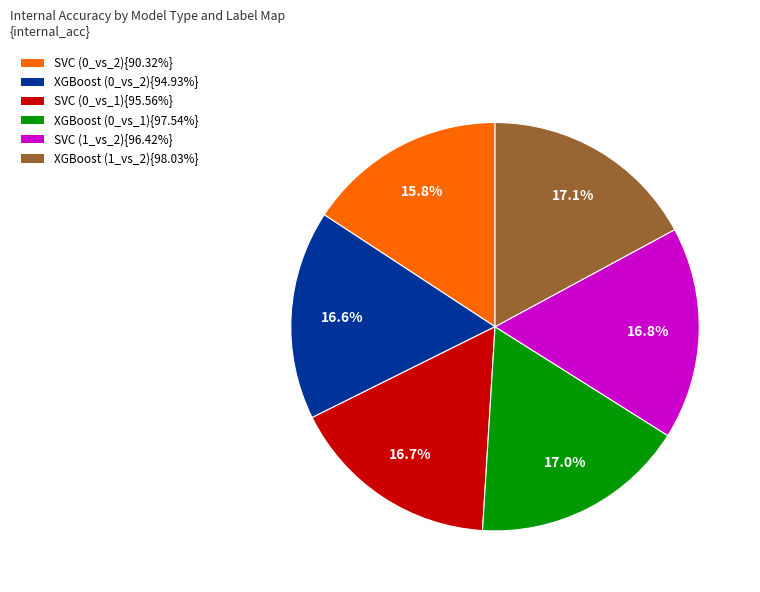

How many segments does this pie chart have?

6